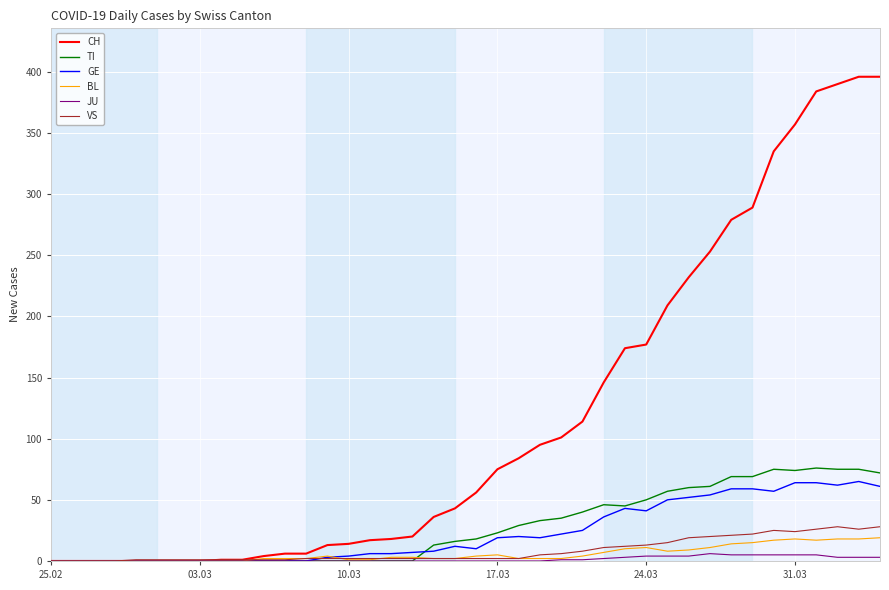

What is the difference between the maximum and minimum values in the TI series?

76